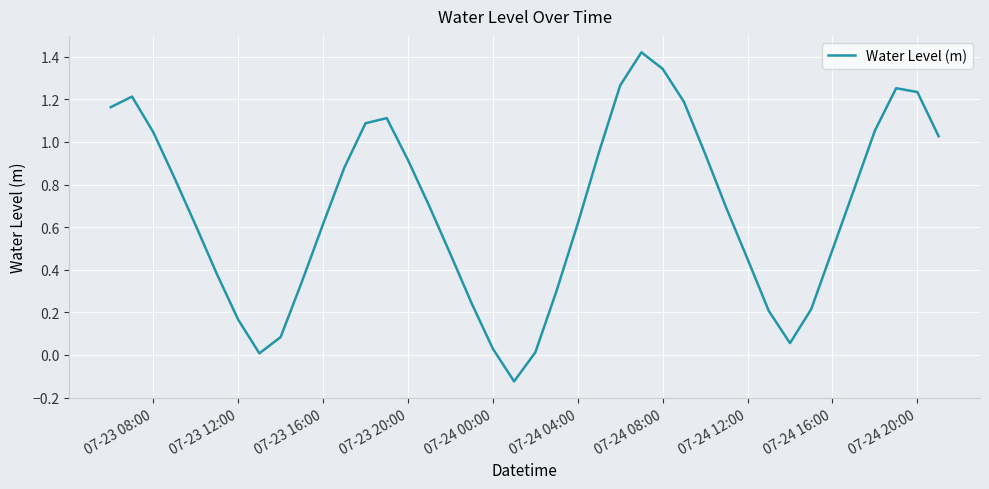

What is the difference between the maximum and minimum values?

1.5